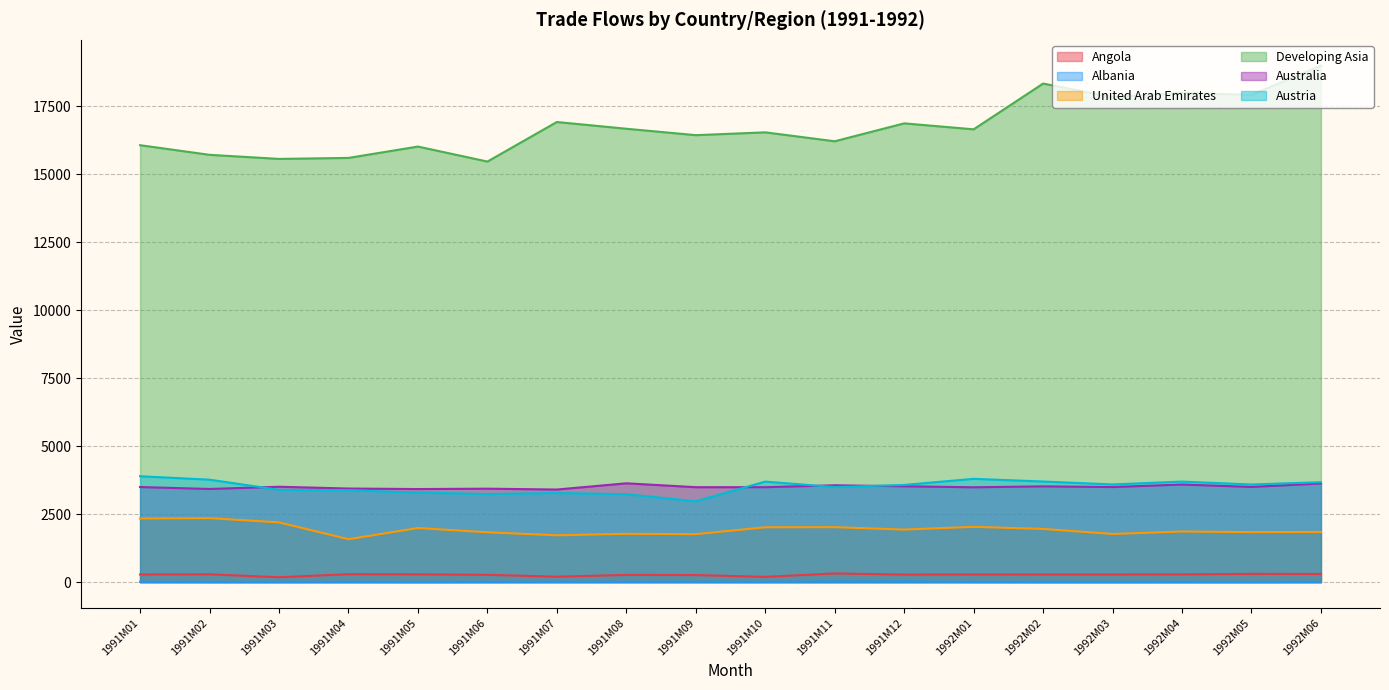

True or false: Angola and Developing Asia intersect in this chart.

False